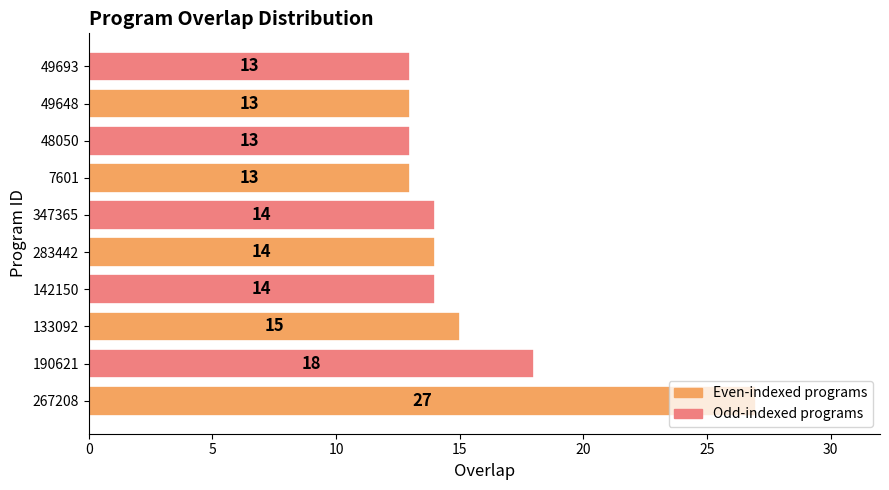

Are the bars grouped side by side (vs. stacked)?

No